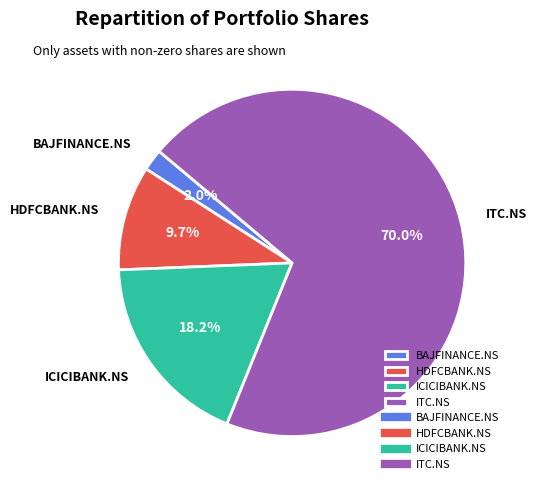

Which category has the smallest portion of the pie?

BAJFINANCE.NS